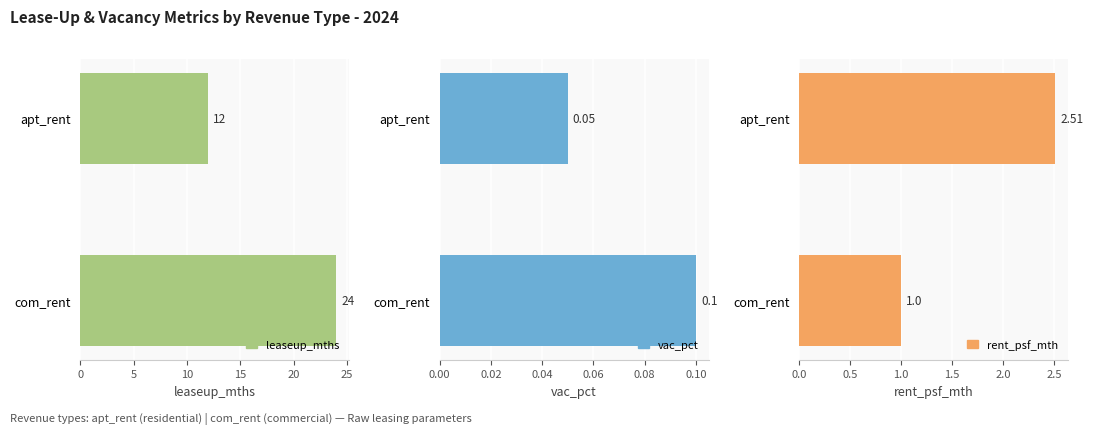

What is the value of the vac_pct bar at the 2nd from the left?

0.1